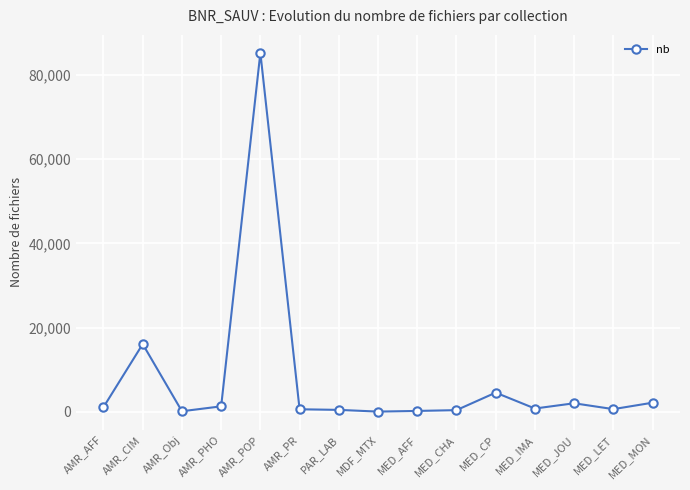

The value at MDF_MTX is 18. True or false?

True